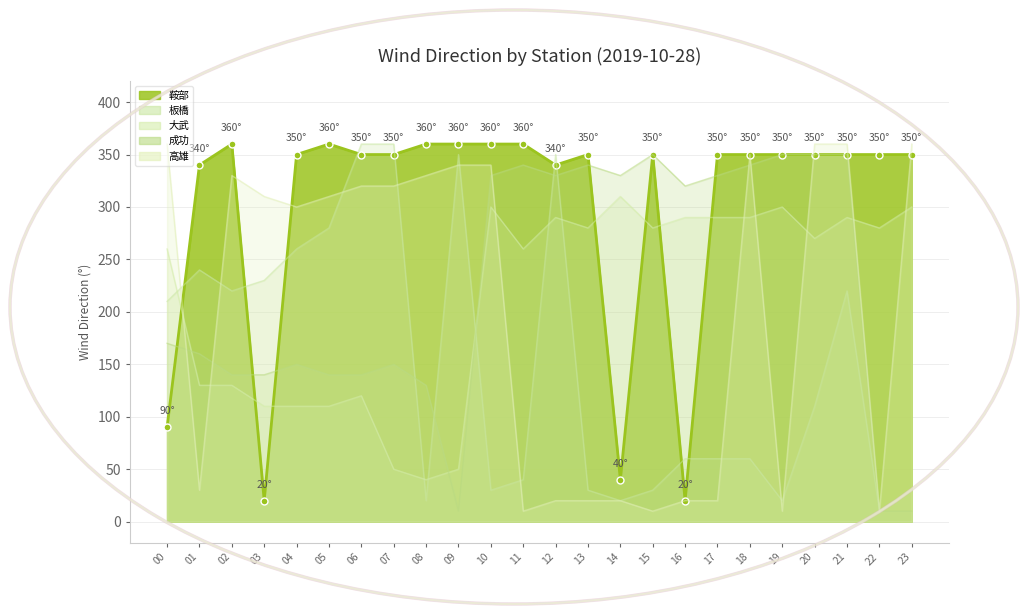

Does the chart have visible grid lines?

Yes